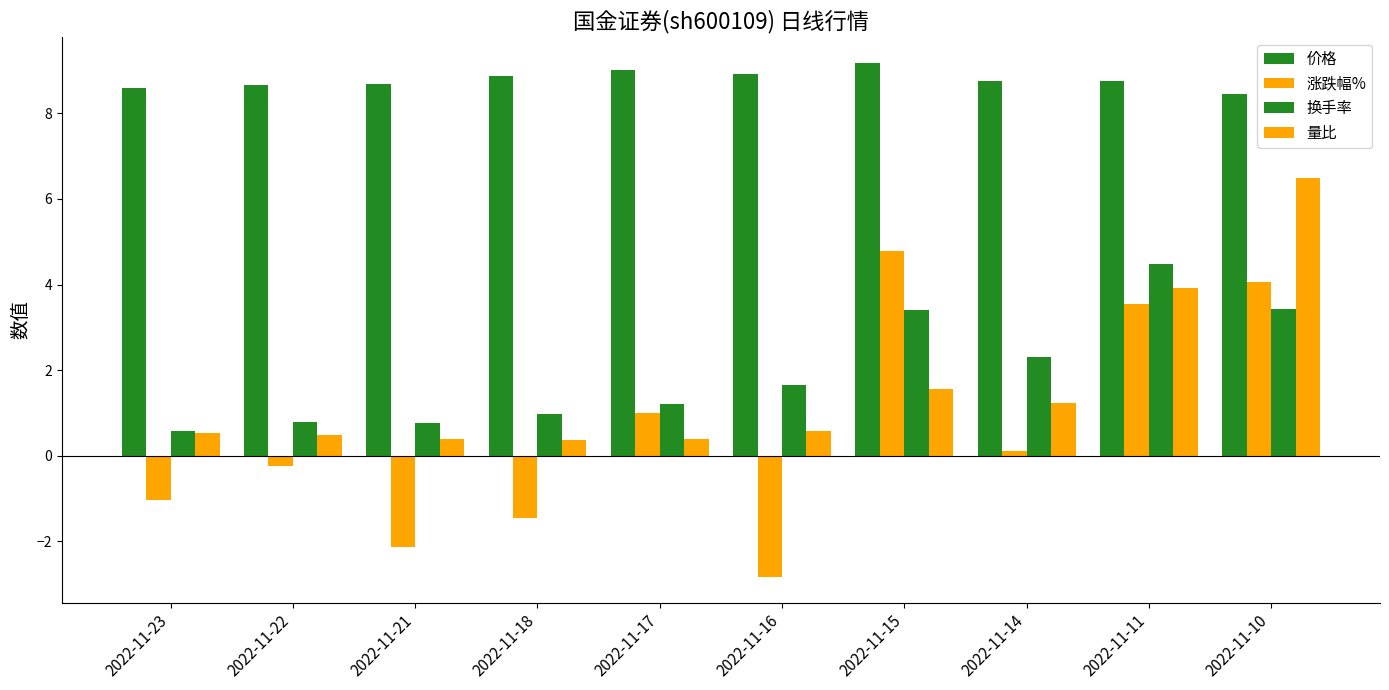

Count the number of data series in this chart.

4